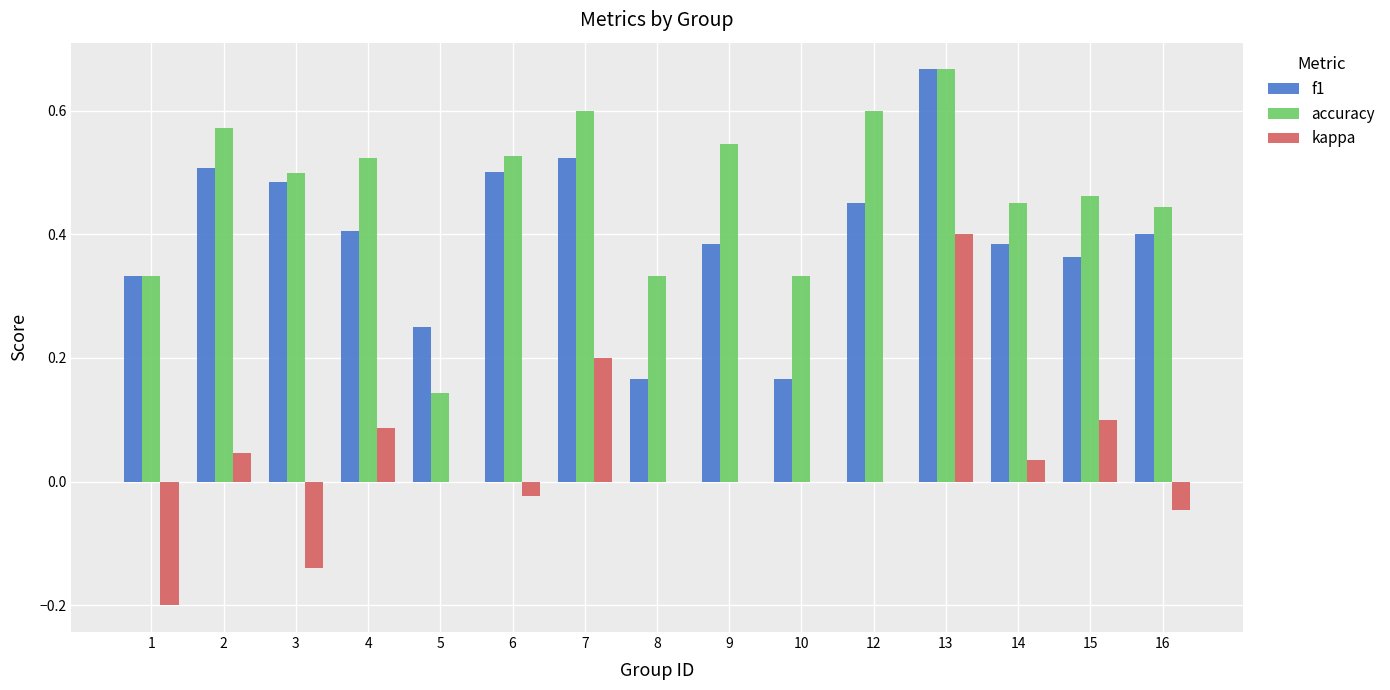

Which series changed the most between 3 and 15?

kappa